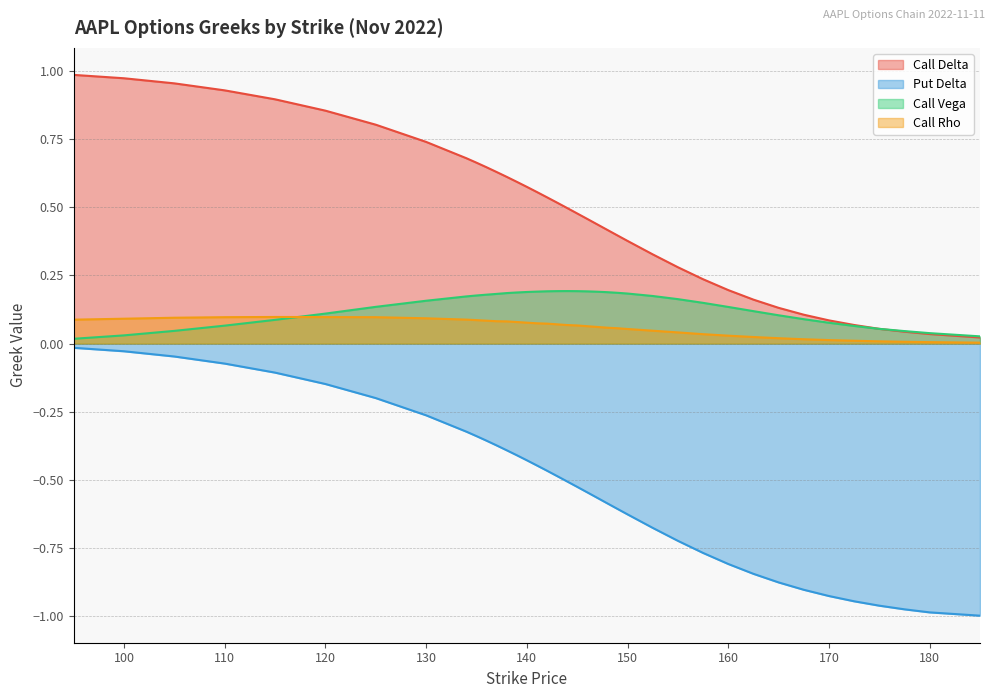

Which series has the largest range (max minus min)?

Put Delta